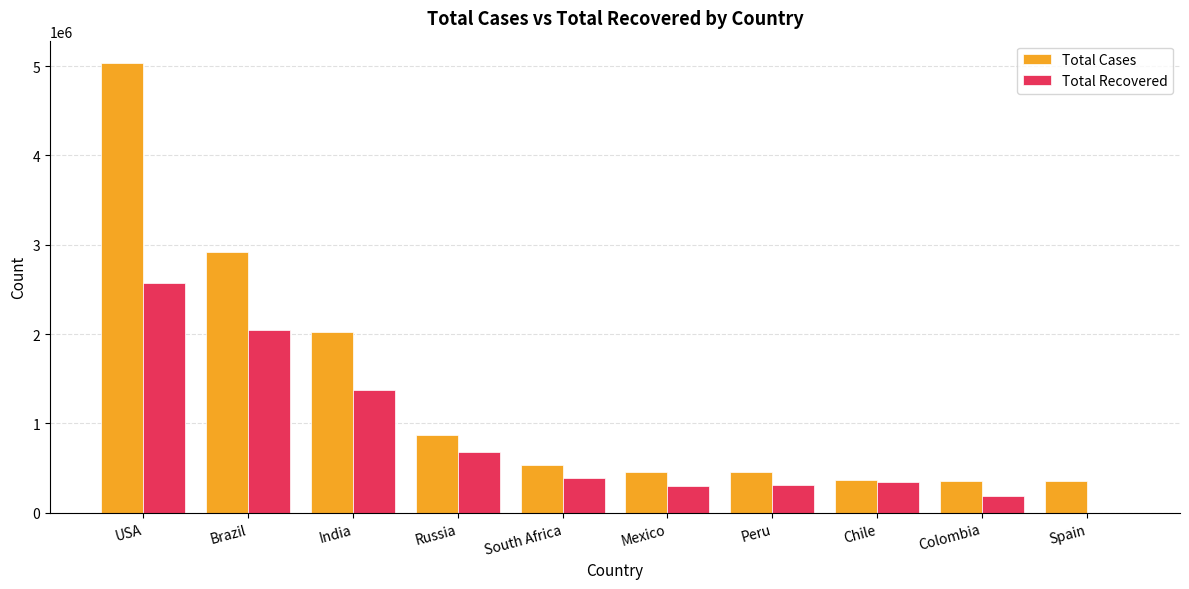

How many groups of bars are there?

10